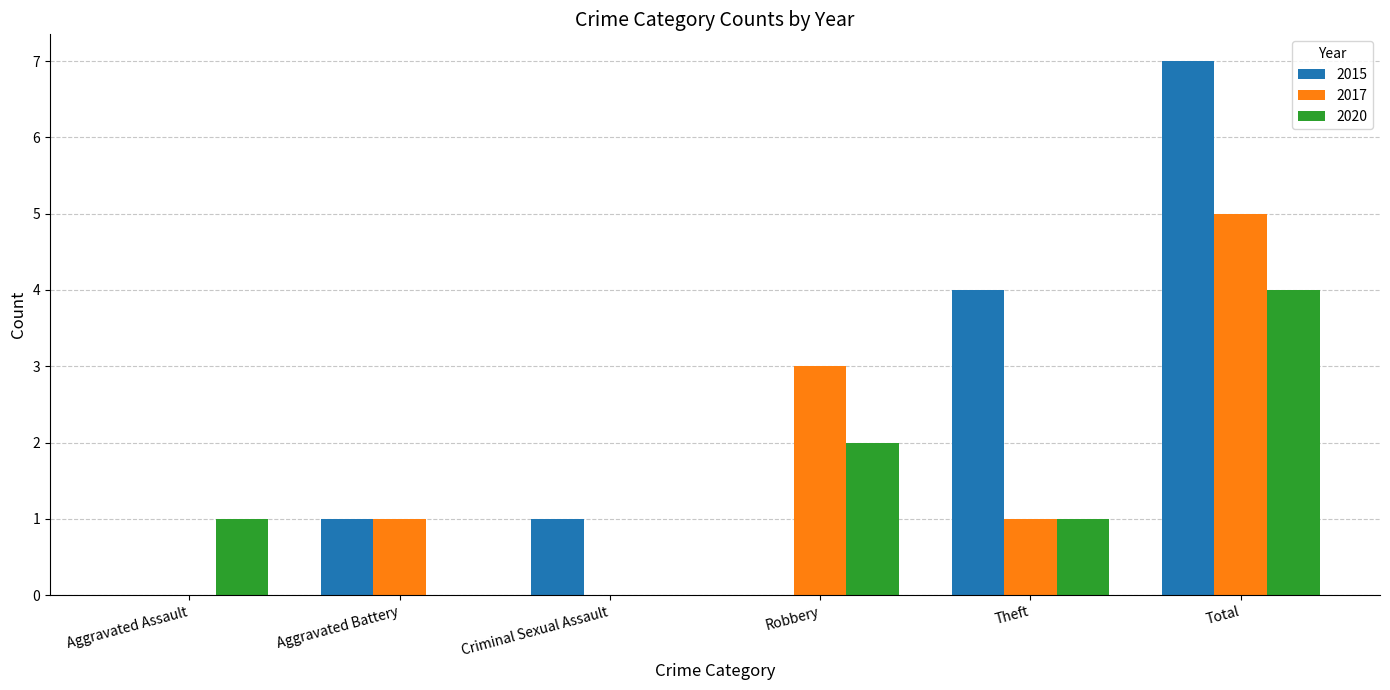

Which series has the largest total across all categories?

2015